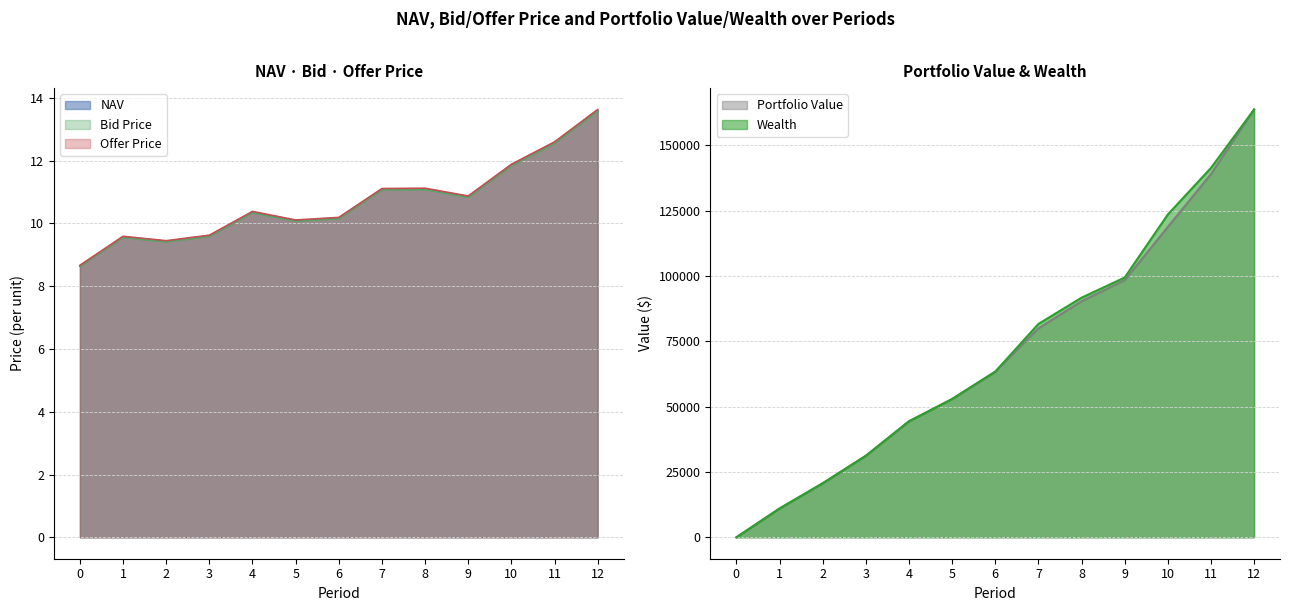

Reading left to right, extract all data points from this chart.

NAV: 0=8.6	1=9.6	2=9.4	3=9.6	4=10.4	5=10.1	6=10.2	7=11.1	8=11.1	9=10.9	10=11.9	11=12.6	12=13.6
Bid Price: 0=8.6	1=9.5	2=9.4	3=9.6	4=10.3	5=10.1	6=10.1	7=11.1	8=11.1	9=10.8	10=11.8	11=12.5	12=13.6
Offer Price: 0=8.7	1=9.6	2=9.4	3=9.6	4=10.4	5=10.1	6=10.2	7=11.1	8=11.1	9=10.9	10=11.9	11=12.6	12=13.6
Portfolio Value: 0=0.0	1=11021.1	2=20675.1	3=31202.5	4=44400.6	5=52933.1	6=63402.9	7=79985.2	8=90366.1	9=98420.8	10=118807.6	11=139018.5	12=163746.8
Wealth: 0=0.0	1=11021.1	2=20675.1	3=31202.5	4=44400.6	5=52933.1	6=63402.9	7=81671.9	8=91715.5	9=99432.9	10=123572.3	11=141400.8	12=163746.8